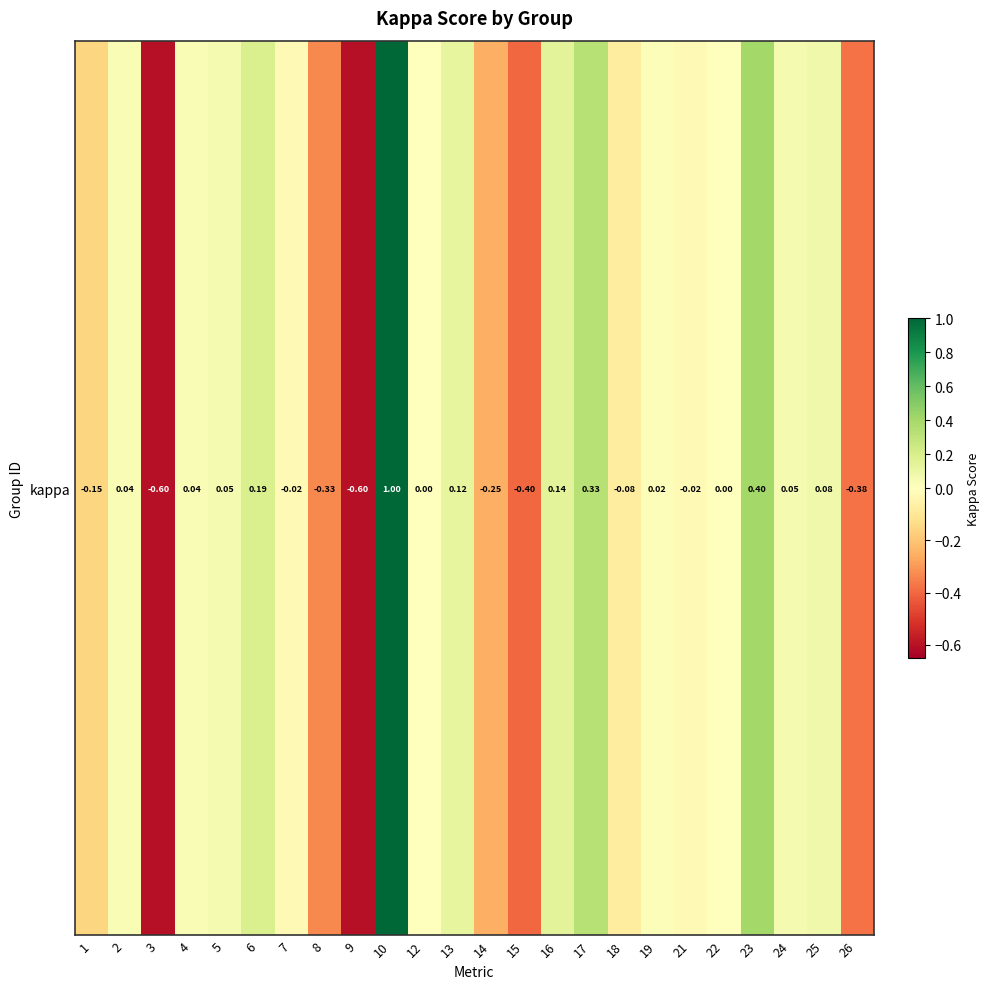

Reading left to right, transcribe all the data shown in this chart.

1=-0.2	2=0.0	3=-0.6	4=0.0	5=0.1	6=0.2	7=-0.0	8=-0.3	9=-0.6	10=1.0	12=0.0	13=0.1	14=-0.2	15=-0.4	16=0.1	17=0.3	18=-0.1	19=0.0	21=-0.0	22=0.0	23=0.4	24=0.0	25=0.1	26=-0.4